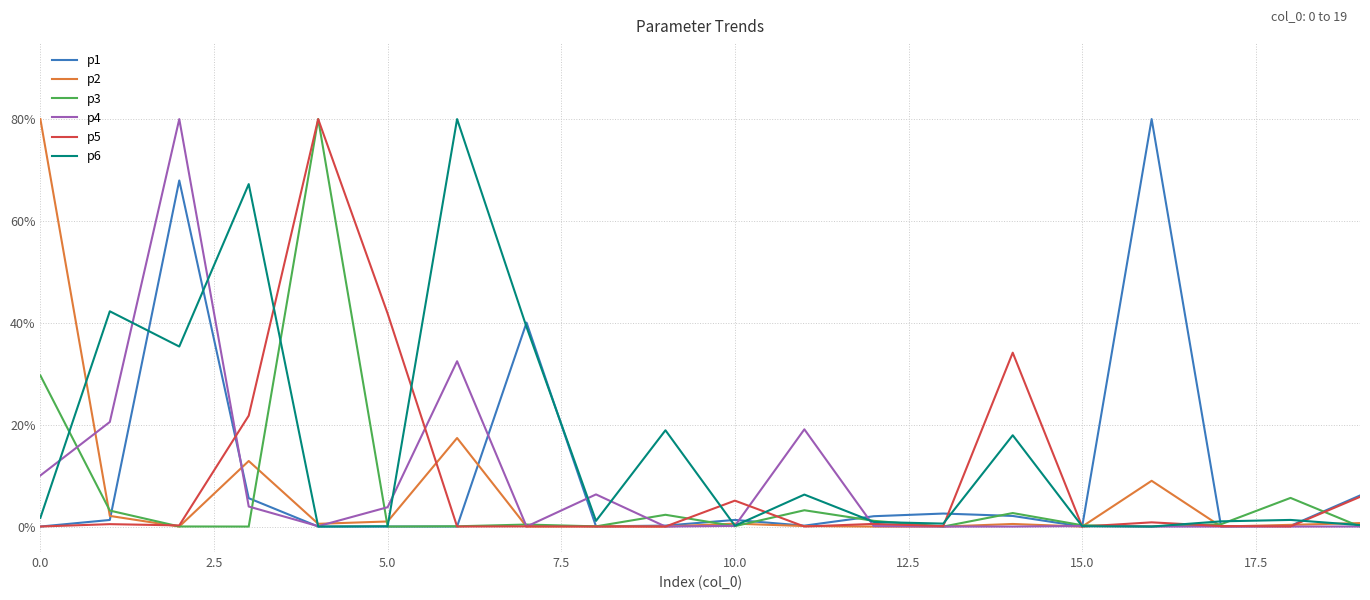

True or false: p4 has more than 0 points higher than both neighbors.

True